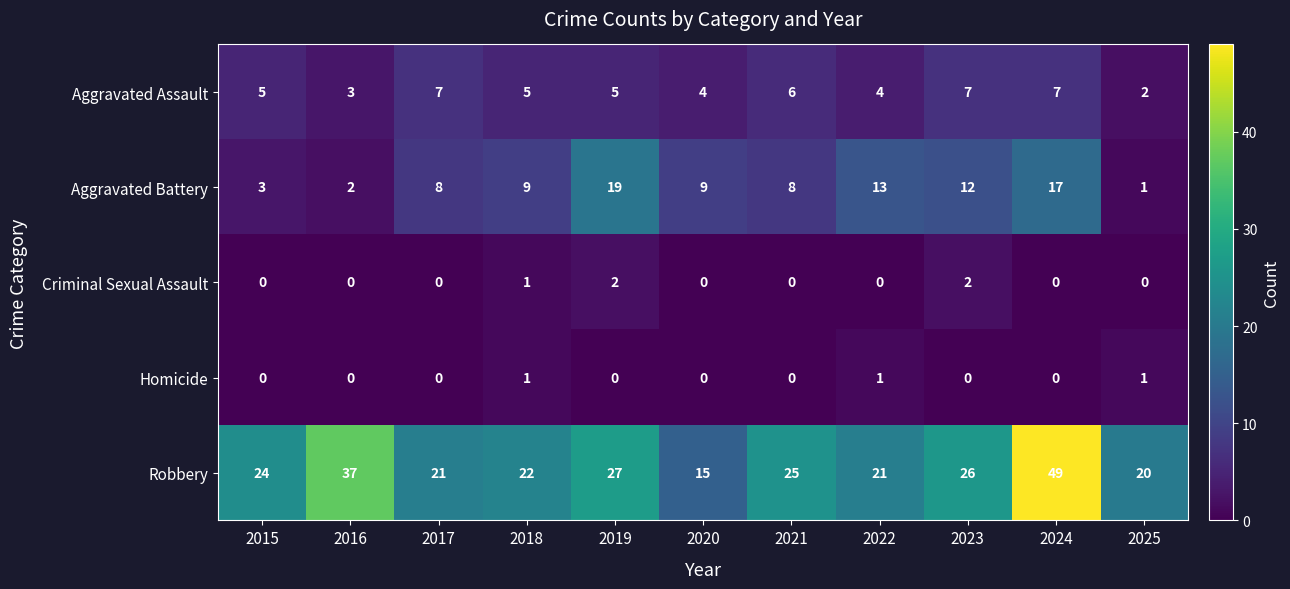

At which category is the sum across all series the highest?

2024